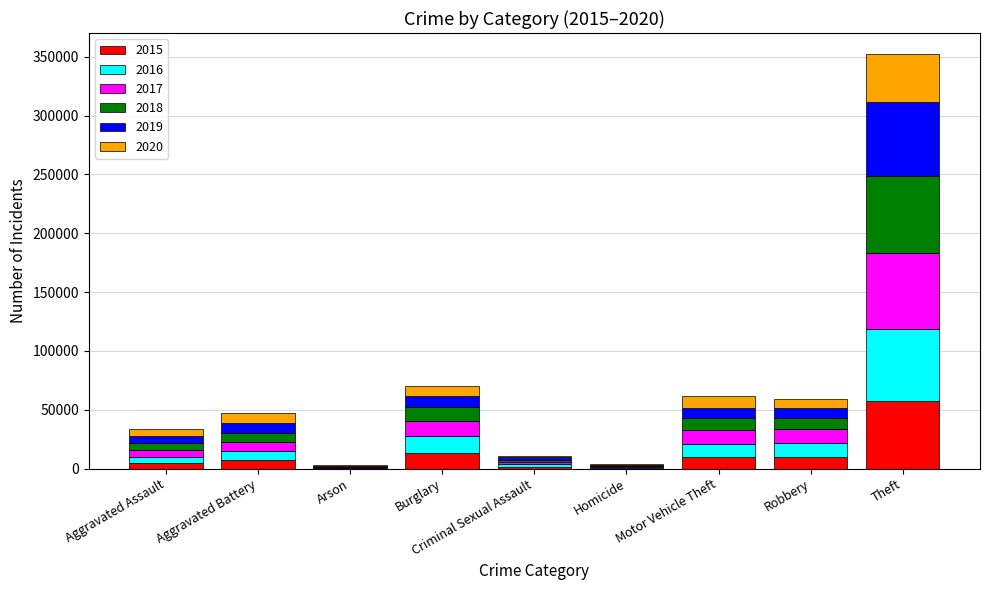

At which category is the sum across all series the highest?

Theft